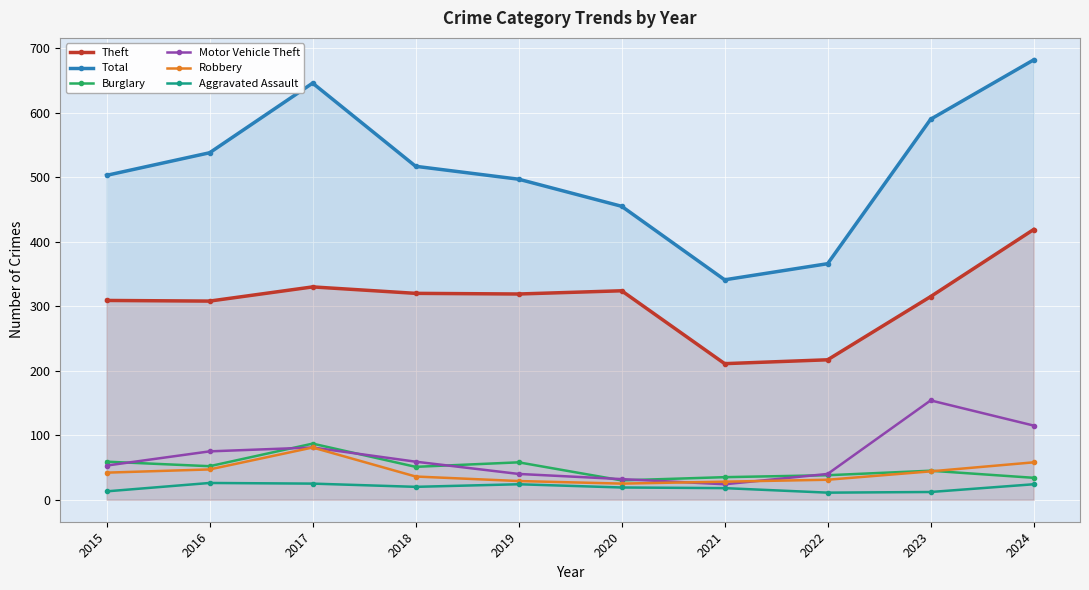

Rank the series at 2017 from highest to lowest value.

Total, Theft, Burglary, Motor Vehicle Theft, Robbery, Aggravated Assault